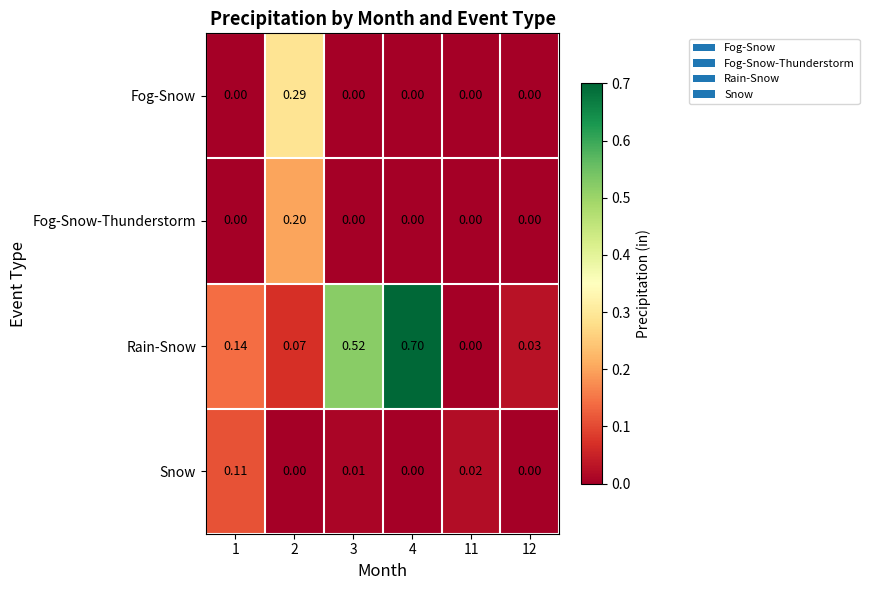

How many data points does each series have?

6